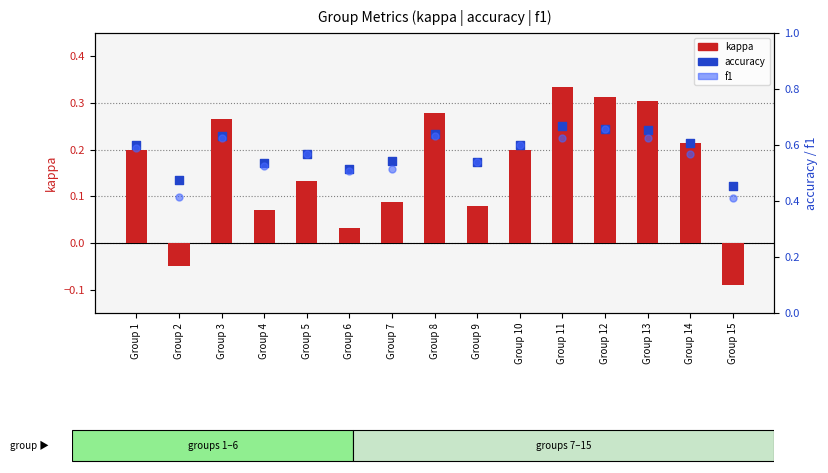

At how many categories does at least one series exceed 0?

15